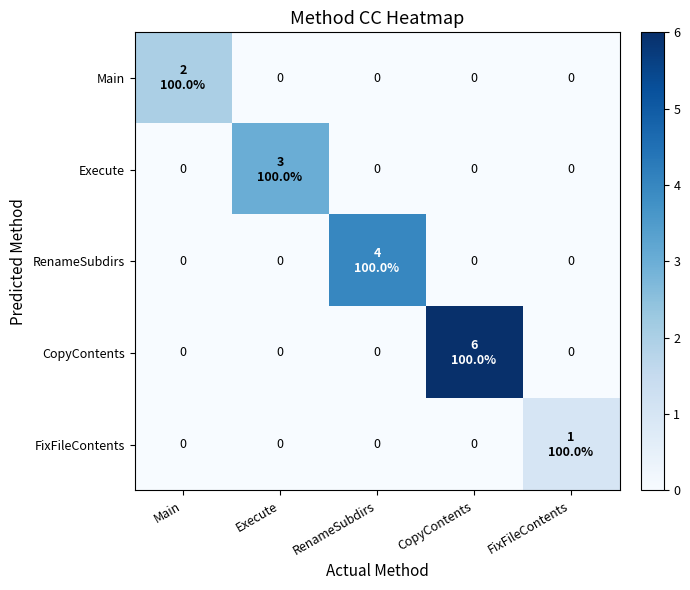

Which series has the largest total across all categories?

CopyContents